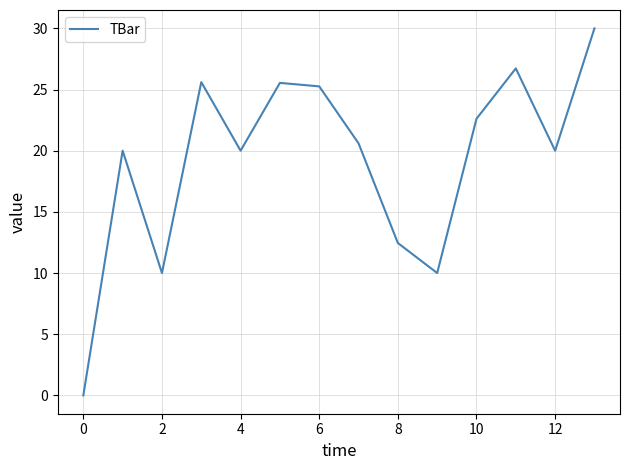

What is the difference between the maximum and minimum values?

30.0